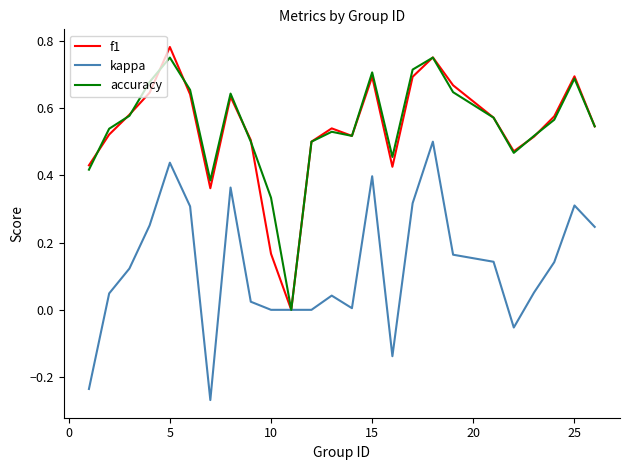

List the series in order of their peak value, highest first.

f1, accuracy, kappa